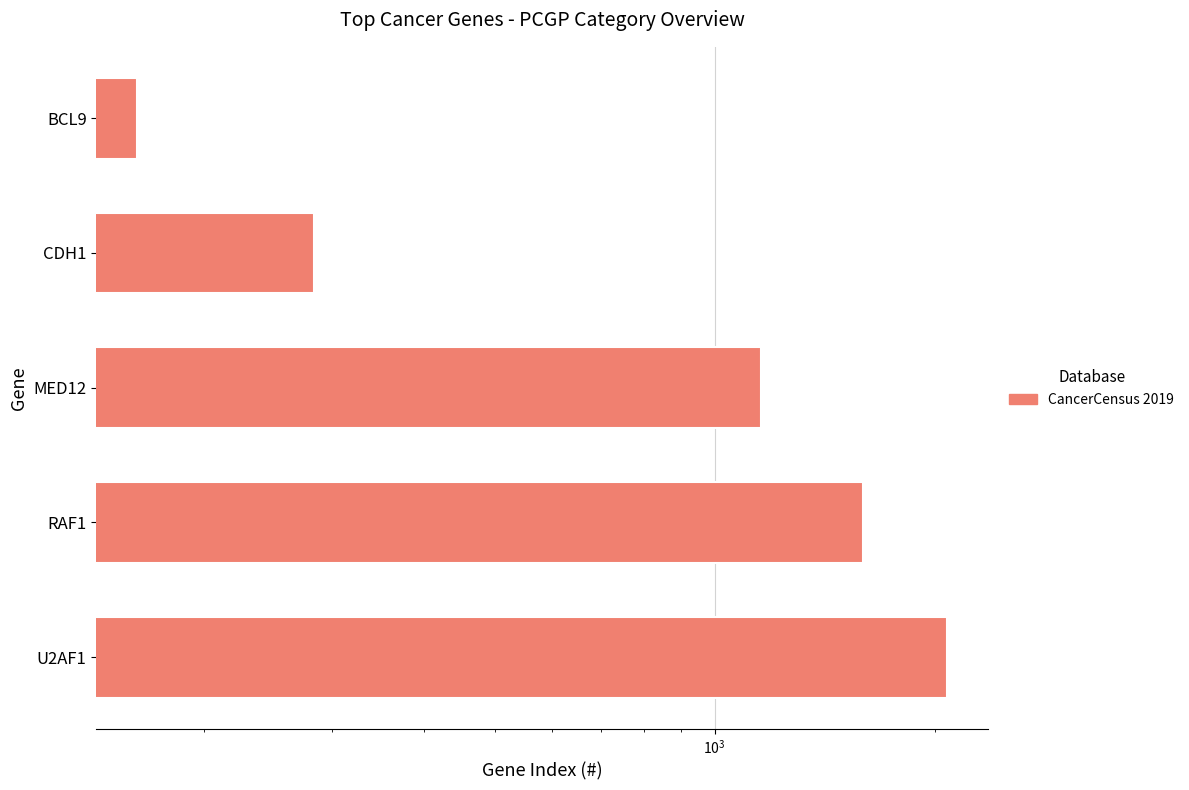

The value at MED12 is 1159. True or false?

True